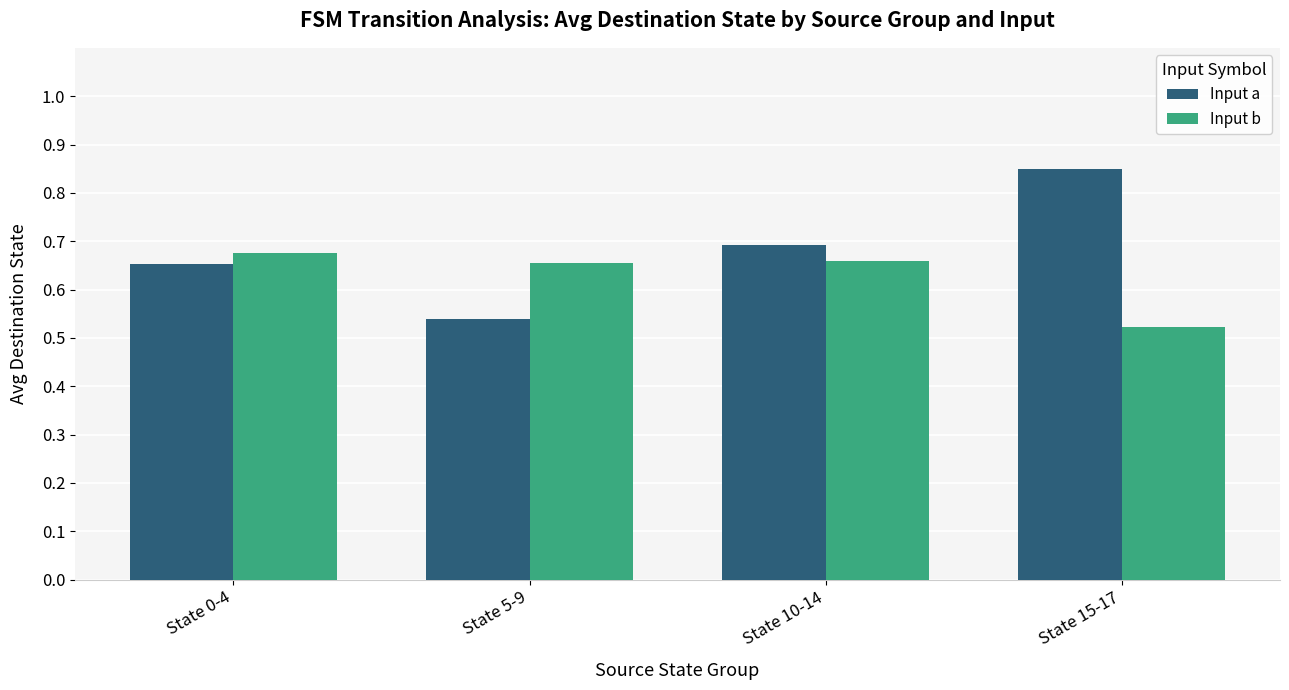

What is the label of the 2nd bar from the left?

State 5-9